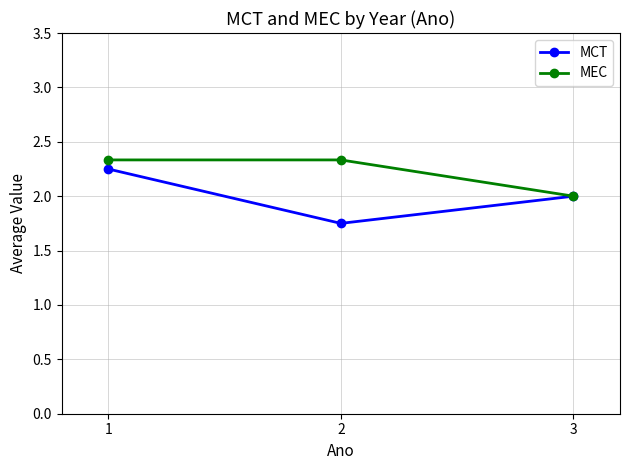

Is it true that MCT equals 2.0 at 3?

True